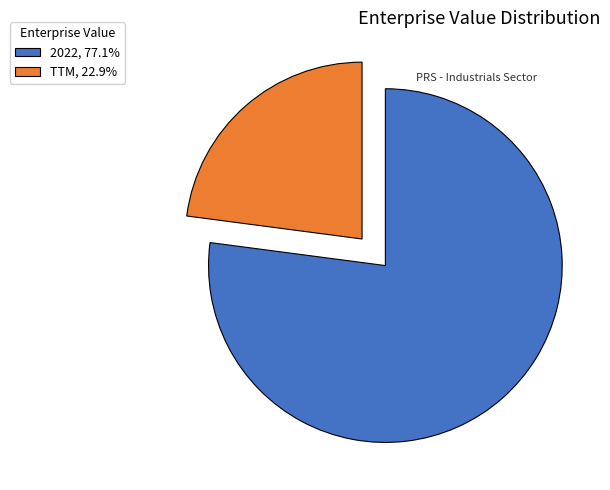

What is the ratio of the value at TTM, 22.9% to the value at 2022, 77.1%?

0.3